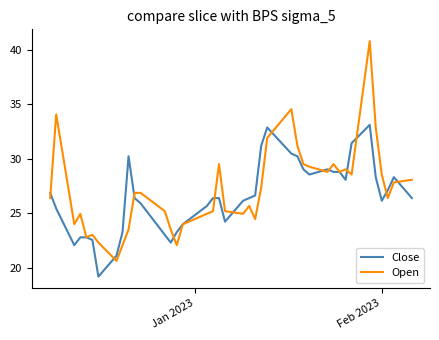

How many categories are shown in the chart?

40